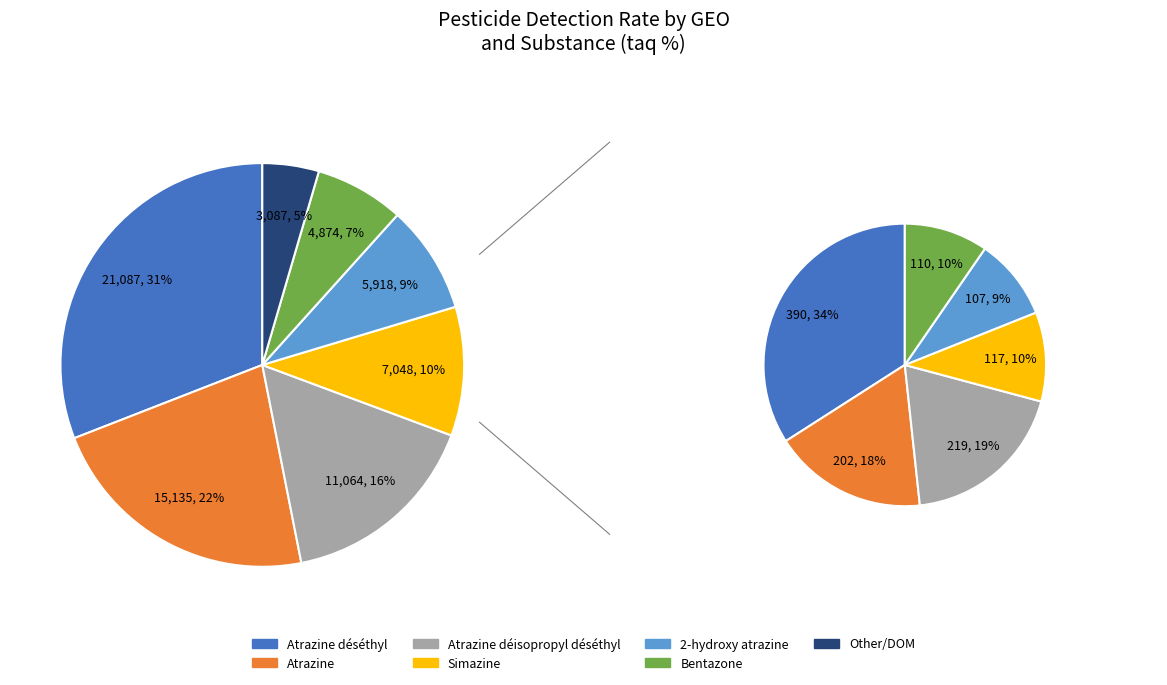

What is the smallest slice in the pie chart?

DOM